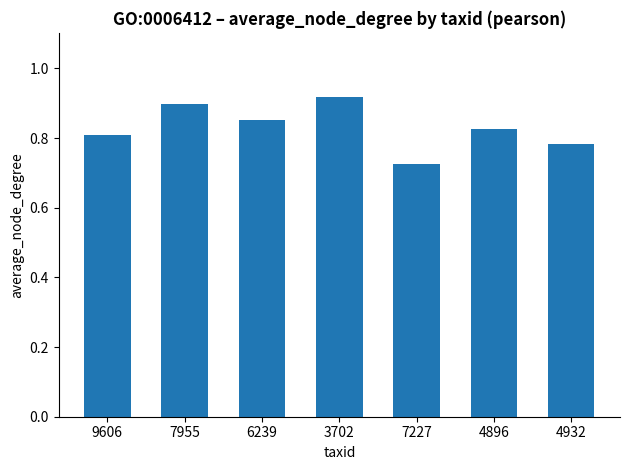

Rank the categories by value from highest to lowest.

3702, 7955, 6239, 4896, 9606, 4932, 7227